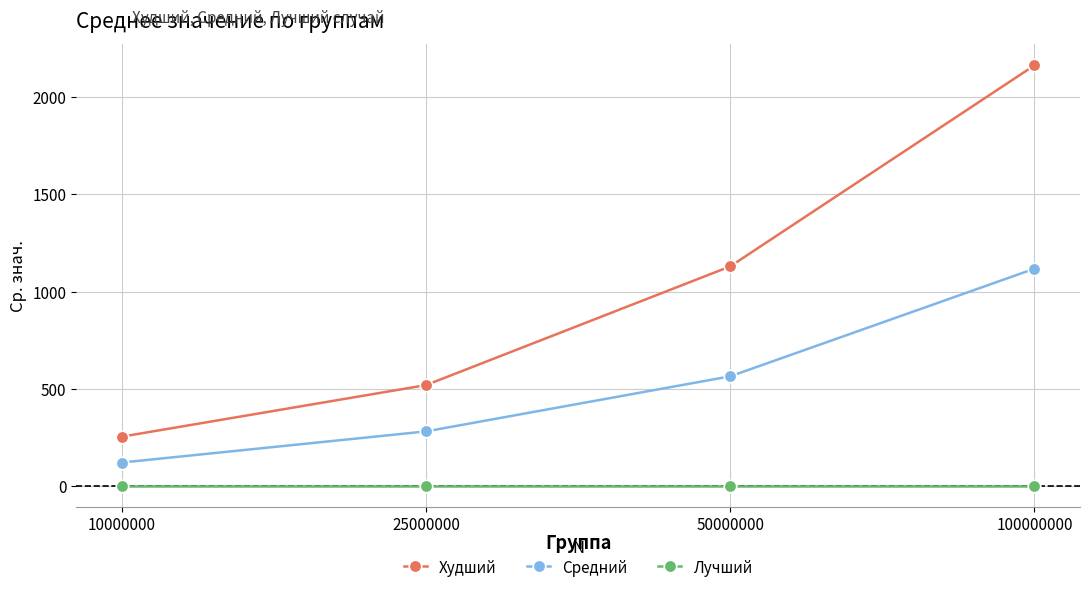

At how many categories does at least one series exceed 1433?

1